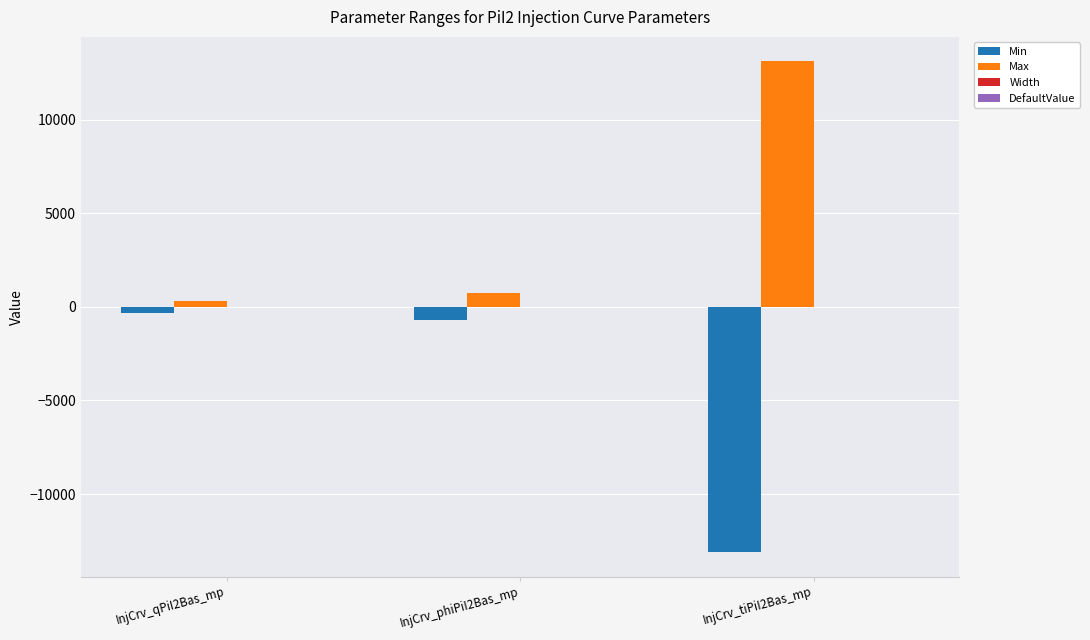

What is the total value across all series at InjCrv_qPiI2Bas_mp?

-1